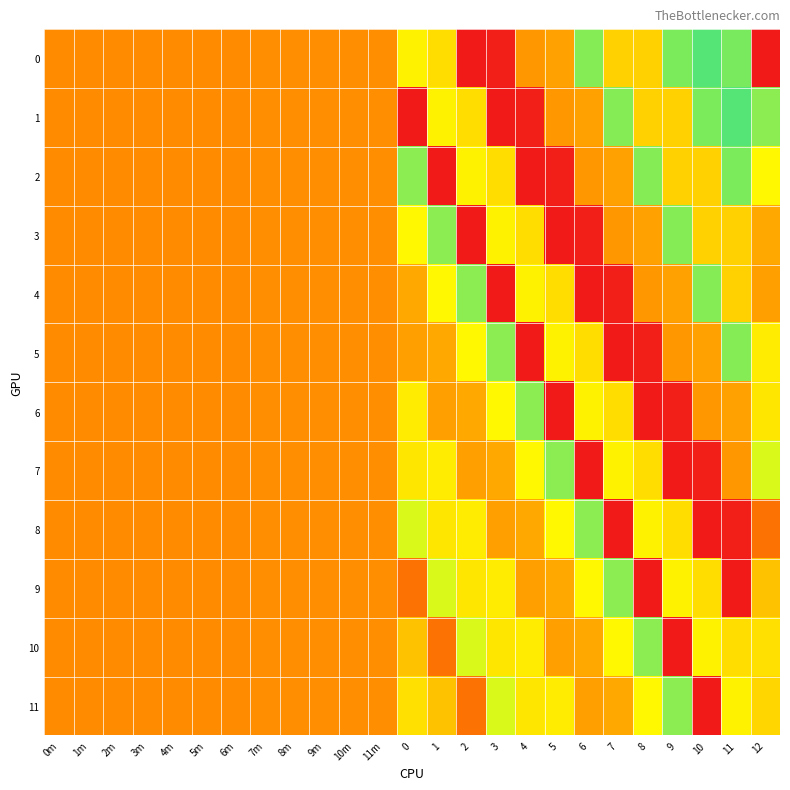

Reading right to left, what are all the values shown in this chart?

0: 12=610.9	11=393.0	10=323.0	9=310.0	8=235.0	7=235.0	6=307.0	5=202.0	4=196.0	3=97.0	2=92.3	1=242.7	0=446.3	11m=189.8	10m=189.5	9m=189.4	8m=189.2	7m=188.8	6m=188.5	5m=188.1	4m=187.7	3m=187.6	2m=187.3	1m=186.9	0m=186.6
1: 12=304.4	11=323.0	10=310.0	9=235.0	8=235.0	7=307.0	6=202.0	5=196.0	4=97.0	3=92.3	2=242.7	1=446.3	0=610.9	11m=189.8	10m=189.5	9m=189.4	8m=189.2	7m=188.8	6m=188.5	5m=188.1	4m=187.7	3m=187.6	2m=187.3	1m=186.9	0m=186.6
2: 12=260.5	11=310.0	10=235.0	9=235.0	8=307.0	7=202.0	6=196.0	5=97.0	4=92.3	3=242.7	2=446.3	1=610.9	0=304.4	11m=189.8	10m=189.5	9m=189.4	8m=189.2	7m=188.8	6m=188.5	5m=188.1	4m=187.7	3m=187.6	2m=187.3	1m=186.9	0m=186.6
3: 12=207.1	11=235.0	10=235.0	9=307.0	8=202.0	7=196.0	6=97.0	5=92.3	4=242.7	3=446.3	2=610.9	1=304.4	0=260.5	11m=189.8	10m=189.5	9m=189.4	8m=189.2	7m=188.8	6m=188.5	5m=188.1	4m=187.7	3m=187.6	2m=187.3	1m=186.9	0m=186.6
4: 12=201.2	11=235.0	10=307.0	9=202.0	8=196.0	7=97.0	6=92.3	5=242.7	4=446.3	3=610.9	2=304.4	1=260.5	0=207.1	11m=189.8	10m=189.5	9m=189.4	8m=189.2	7m=188.8	6m=188.5	5m=188.1	4m=187.7	3m=187.6	2m=187.3	1m=186.9	0m=186.6
5: 12=253.1	11=307.0	10=202.0	9=196.0	8=97.0	7=92.3	6=242.7	5=446.3	4=610.9	3=304.4	2=260.5	1=207.1	0=201.2	11m=189.8	10m=189.5	9m=189.4	8m=189.2	7m=188.8	6m=188.5	5m=188.1	4m=187.7	3m=187.6	2m=187.3	1m=186.9	0m=186.6
6: 12=249.1	11=202.0	10=196.0	9=97.0	8=92.3	7=242.7	6=446.3	5=610.9	4=304.4	3=260.5	2=207.1	1=201.2	0=253.1	11m=189.8	10m=189.5	9m=189.4	8m=189.2	7m=188.8	6m=188.5	5m=188.1	4m=187.7	3m=187.6	2m=187.3	1m=186.9	0m=186.6
7: 12=278.3	11=196.0	10=97.0	9=92.3	8=242.7	7=446.3	6=610.9	5=304.4	4=260.5	3=207.1	2=201.2	1=253.1	0=249.1	11m=189.8	10m=189.5	9m=189.4	8m=189.2	7m=188.8	6m=188.5	5m=188.1	4m=187.7	3m=187.6	2m=187.3	1m=186.9	0m=186.6
8: 12=169.2	11=97.0	10=92.3	9=242.7	8=446.3	7=610.9	6=304.4	5=260.5	4=207.1	3=201.2	2=253.1	1=249.1	0=278.3	11m=189.8	10m=189.5	9m=189.4	8m=189.2	7m=188.8	6m=188.5	5m=188.1	4m=187.7	3m=187.6	2m=187.3	1m=186.9	0m=186.6
9: 12=224.7	11=92.3	10=242.7	9=446.3	8=610.9	7=304.4	6=260.5	5=207.1	4=201.2	3=253.1	2=249.1	1=278.3	0=169.2	11m=189.8	10m=189.5	9m=189.4	8m=189.2	7m=188.8	6m=188.5	5m=188.1	4m=187.7	3m=187.6	2m=187.3	1m=186.9	0m=186.6
10: 12=245.0	11=242.7	10=446.3	9=610.9	8=304.4	7=260.5	6=207.1	5=201.2	4=253.1	3=249.1	2=278.3	1=169.2	0=224.7	11m=189.8	10m=189.5	9m=189.4	8m=189.2	7m=188.8	6m=188.5	5m=188.1	4m=187.7	3m=187.6	2m=187.3	1m=186.9	0m=186.6
11: 12=465.1	11=446.3	10=610.9	9=304.4	8=260.5	7=207.1	6=201.2	5=253.1	4=249.1	3=278.3	2=169.2	1=224.7	0=245.0	11m=189.8	10m=189.5	9m=189.4	8m=189.2	7m=188.8	6m=188.5	5m=188.1	4m=187.7	3m=187.6	2m=187.3	1m=186.9	0m=186.6